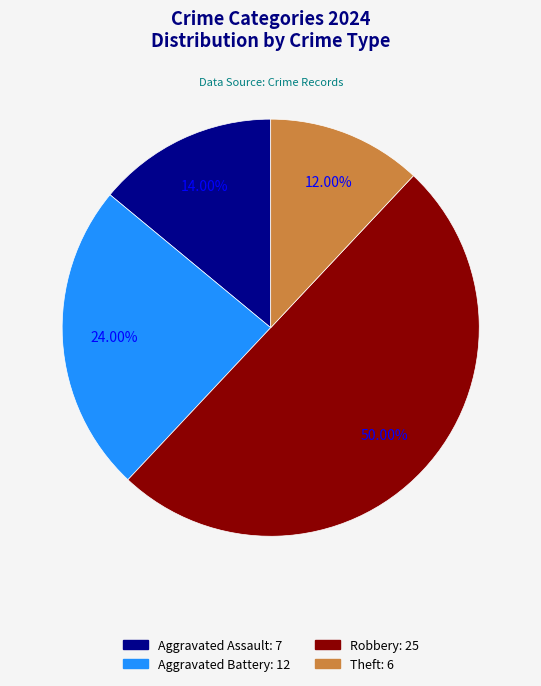

Is Theft the majority of the pie?

No